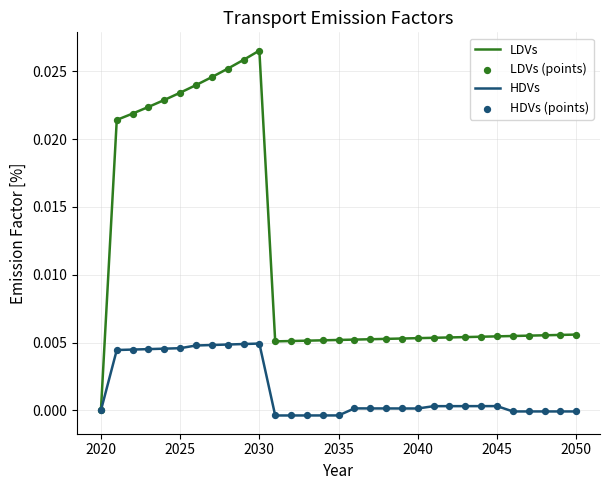

Which series has the largest total across all categories?

LDVs